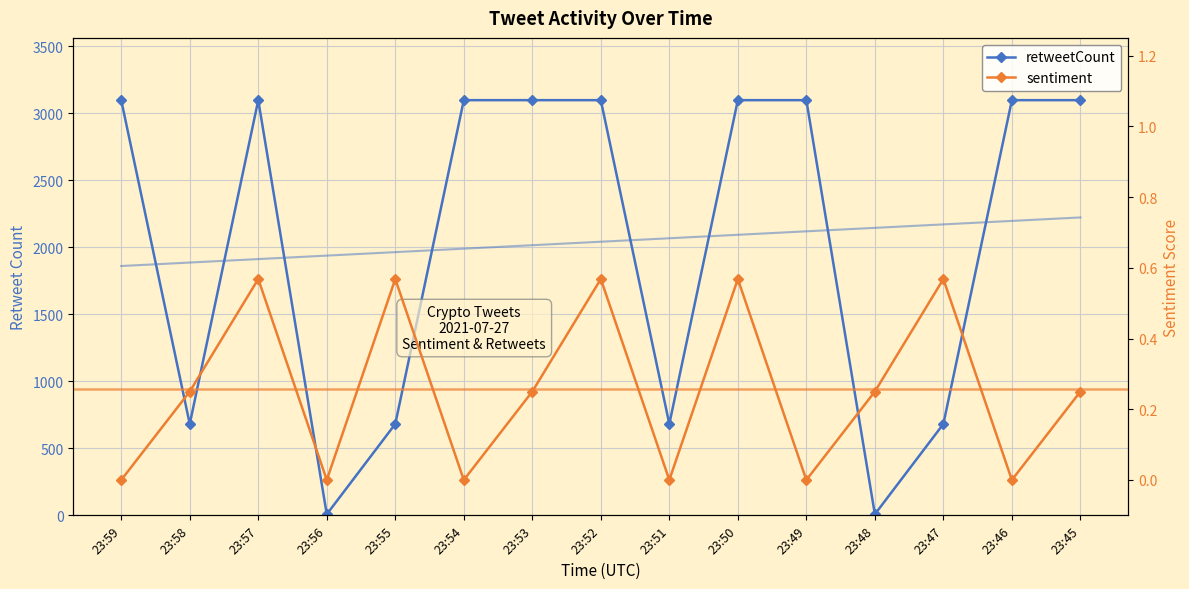

How many data points in sentiment are above 0?

9